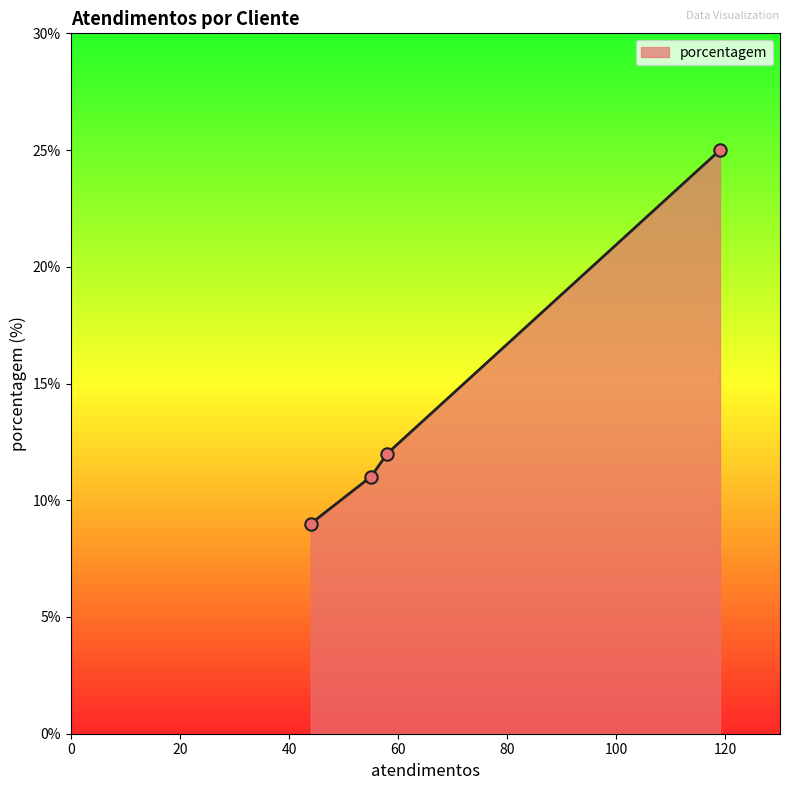

What is the minimum value for porcentagem?

9.0